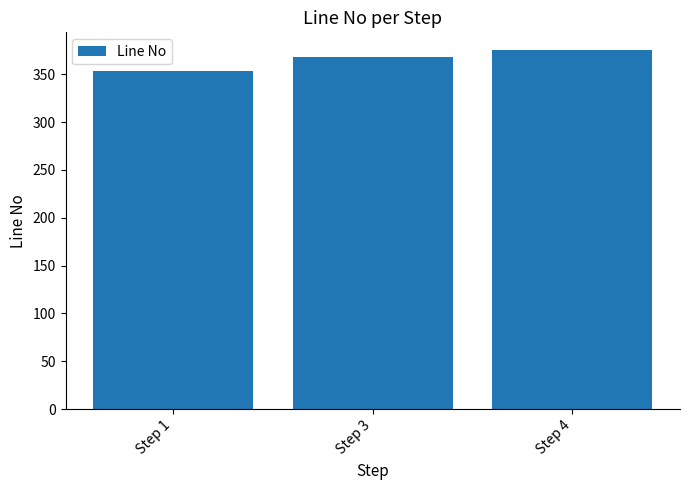

List the labels in order of value, smallest first.

Step 1, Step 3, Step 4